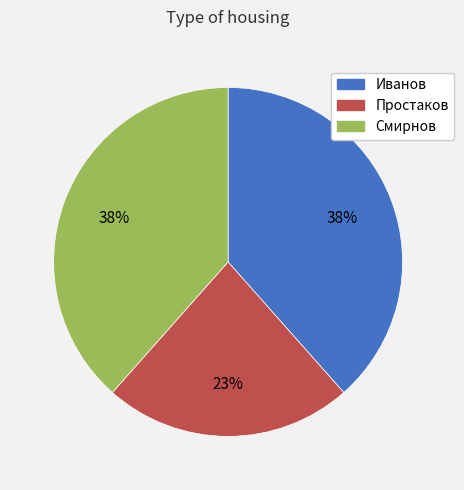

Between Простаков and Иванов, which is larger?

Иванов